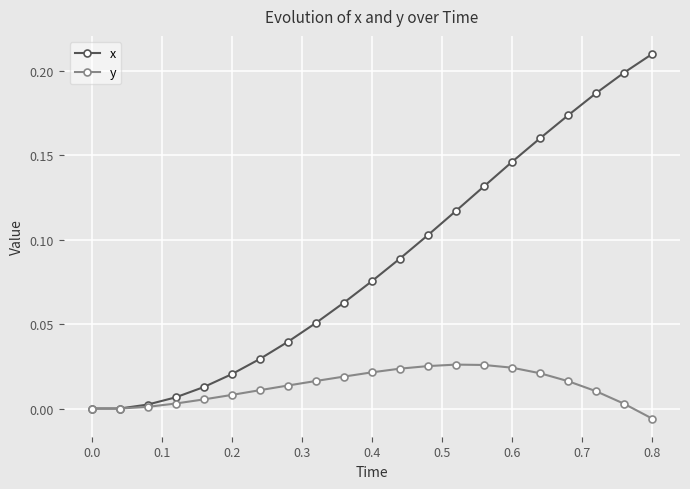

Which series has the widest spread of values?

x